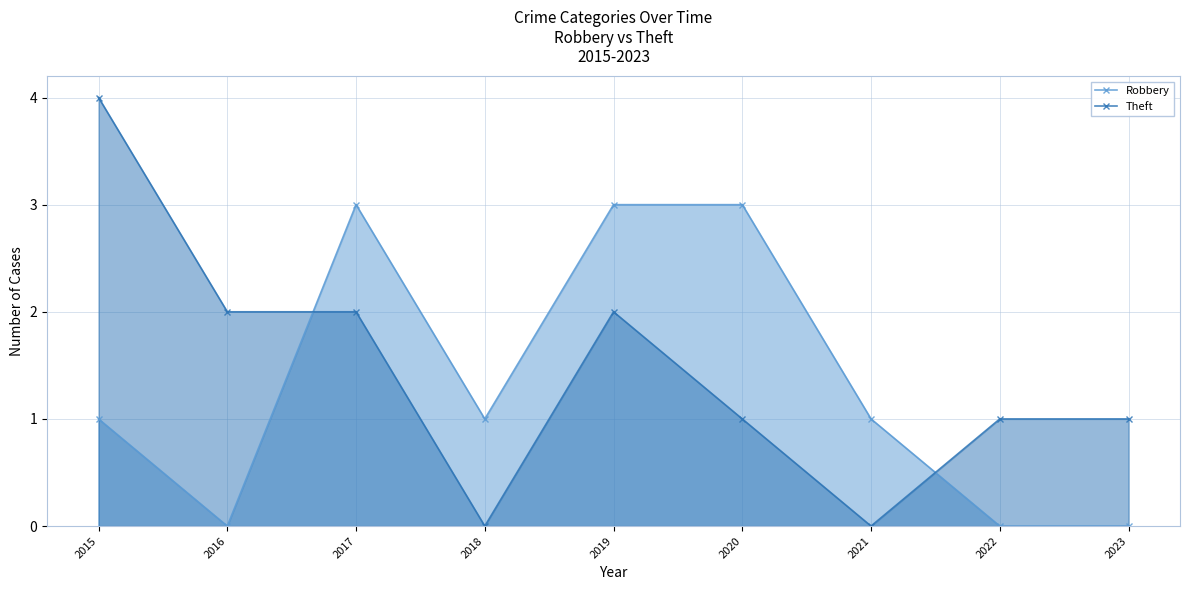

Which has a higher value, 2017 or 2016?

2017